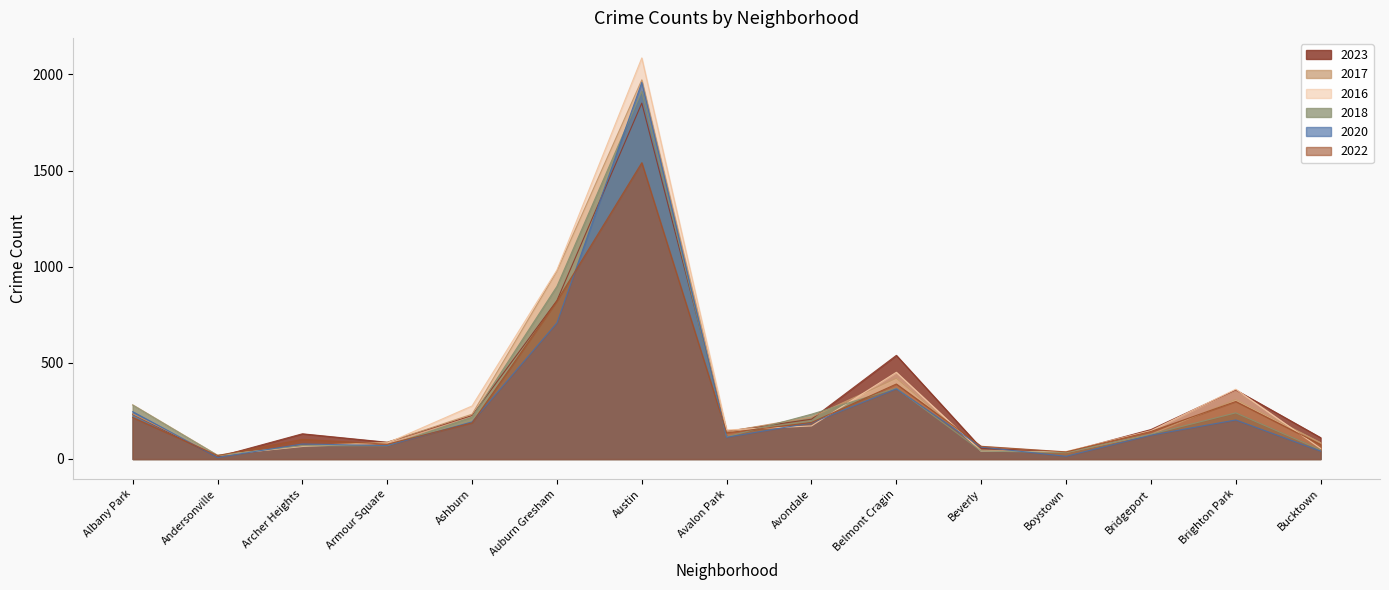

How many lines are shown in the chart?

6